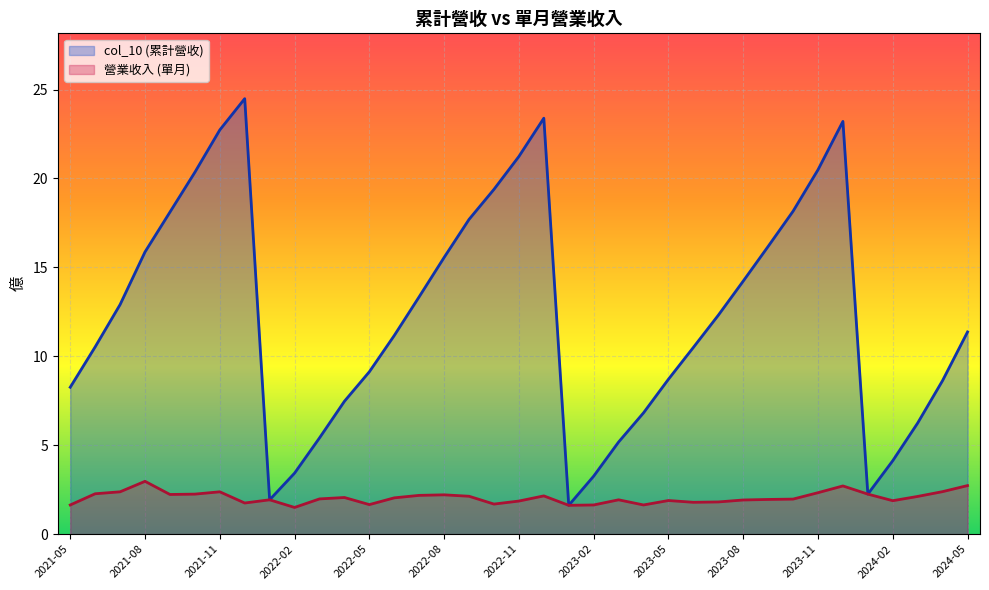

Rank the categories by 營業收入 value from lowest to highest.

2022-02, 2023-01, 2023-04, 2023-02, 2021-05, 2022-05, 2022-10, 2021-12, 2023-06, 2023-07, 2022-11, 2024-02, 2023-05, 2023-08, 2023-03, 2022-01, 2023-09, 2023-10, 2022-03, 2022-06, 2022-04, 2024-03, 2022-09, 2022-12, 2022-07, 2022-08, 2021-09, 2024-01, 2021-10, 2021-06, 2023-11, 2021-11, 2021-07, 2024-04, 2023-12, 2024-05, 2021-08